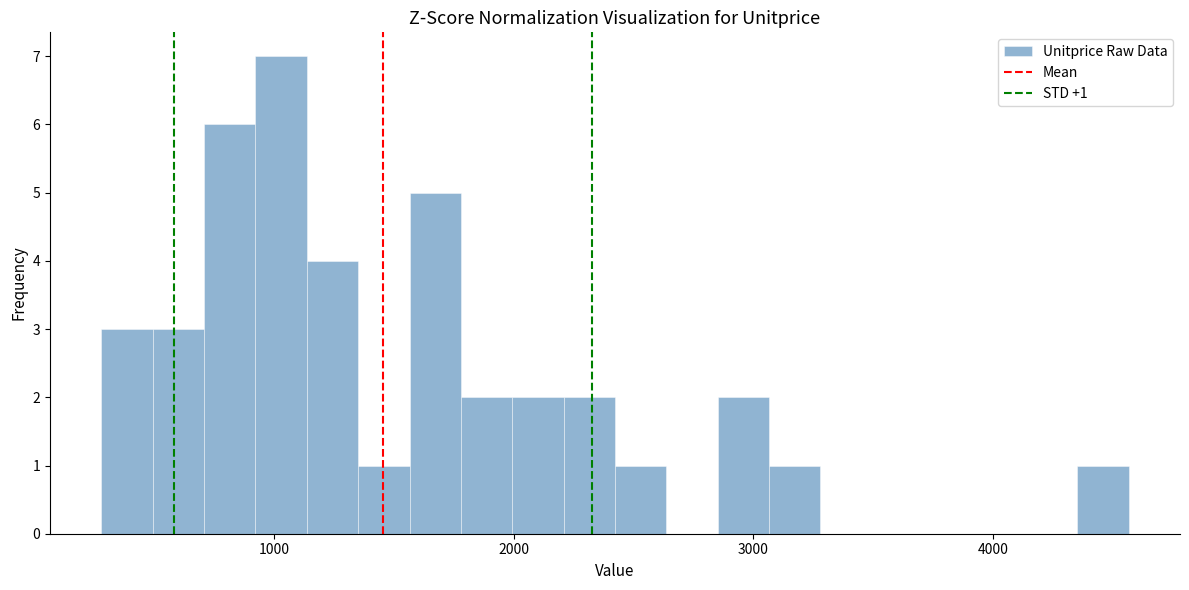

Around what value on the x-axis is the tallest bar? Give the approximate position of its centre, as read against the axis.

1000